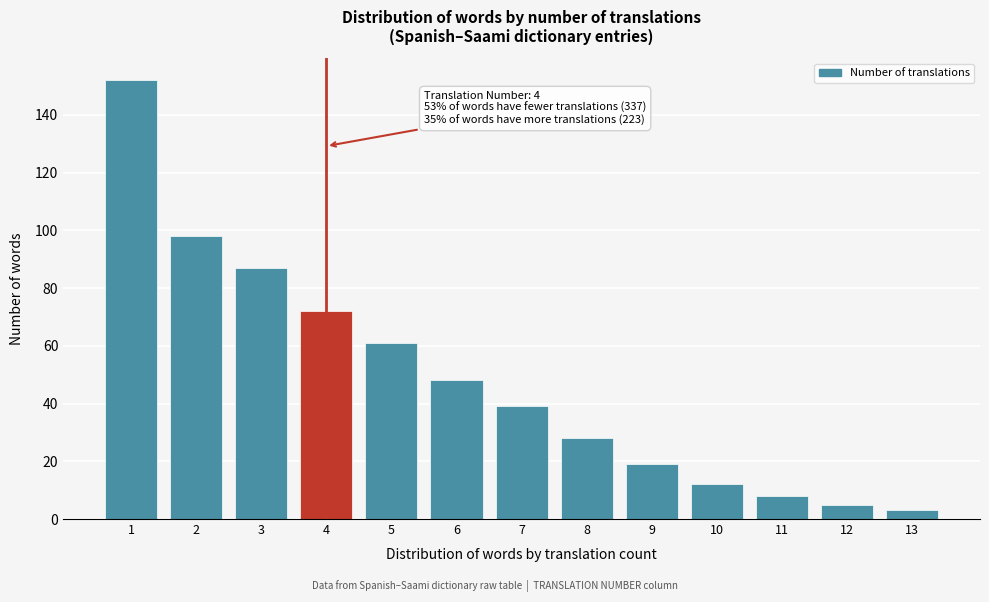

Reading right to left, list all the values displayed in this chart.

3	5	8	12	19	28	39	48	61	72	87	98	152